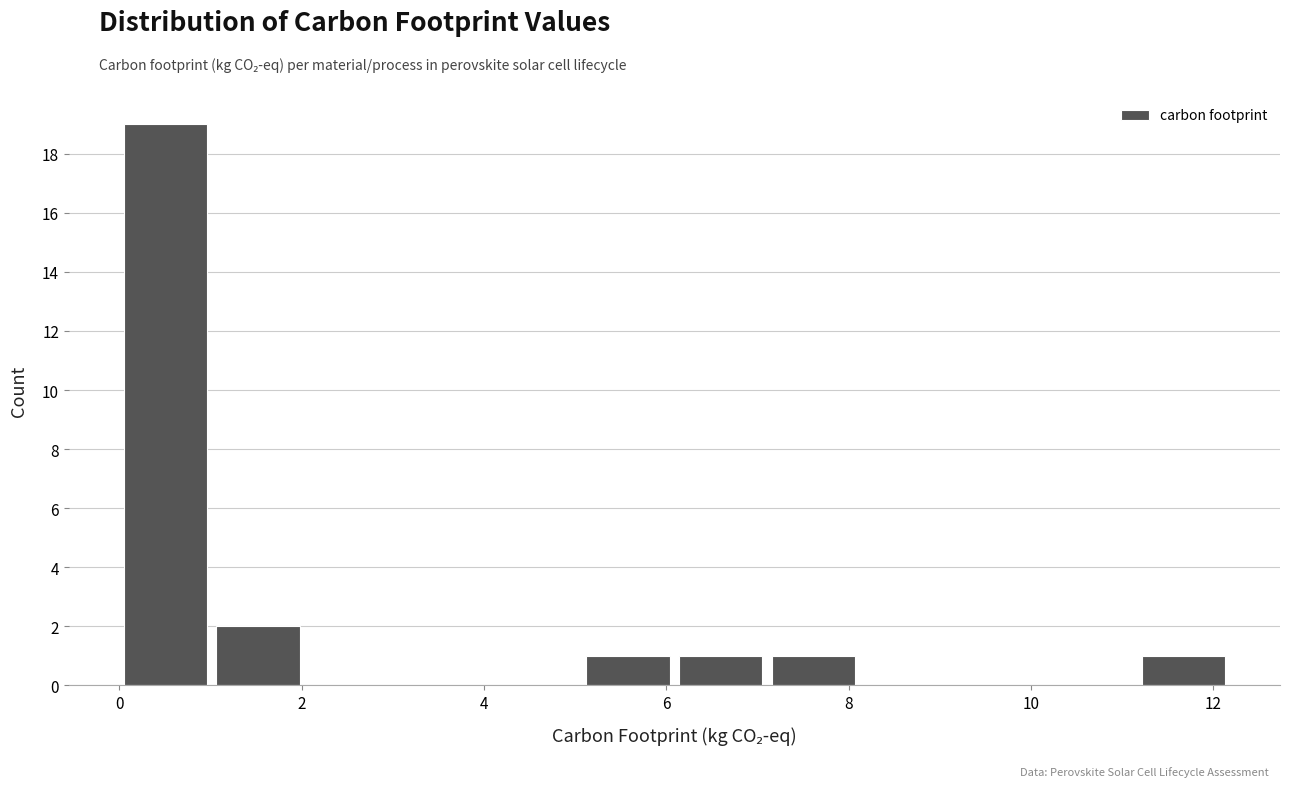

How tall is the bar that spans 11.2 to 12.2 on the x-axis? Neither the bar edges nor the heights are printed on the chart, so give them approximately, as read against the axes.

1